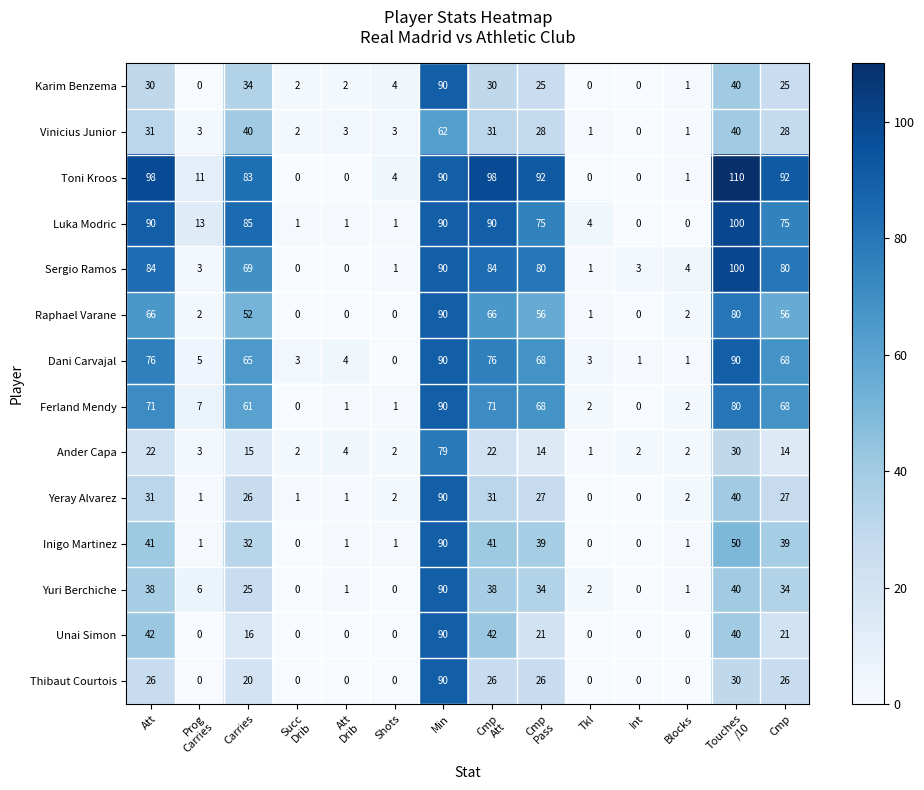

What is the difference between the second highest and second lowest values in the Sergio Ramos series?

90